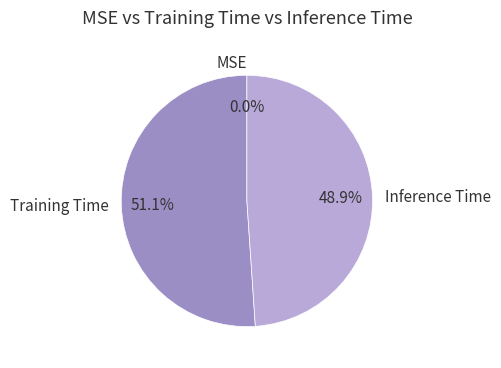

Which slice represents more than half of the pie?

Training Time